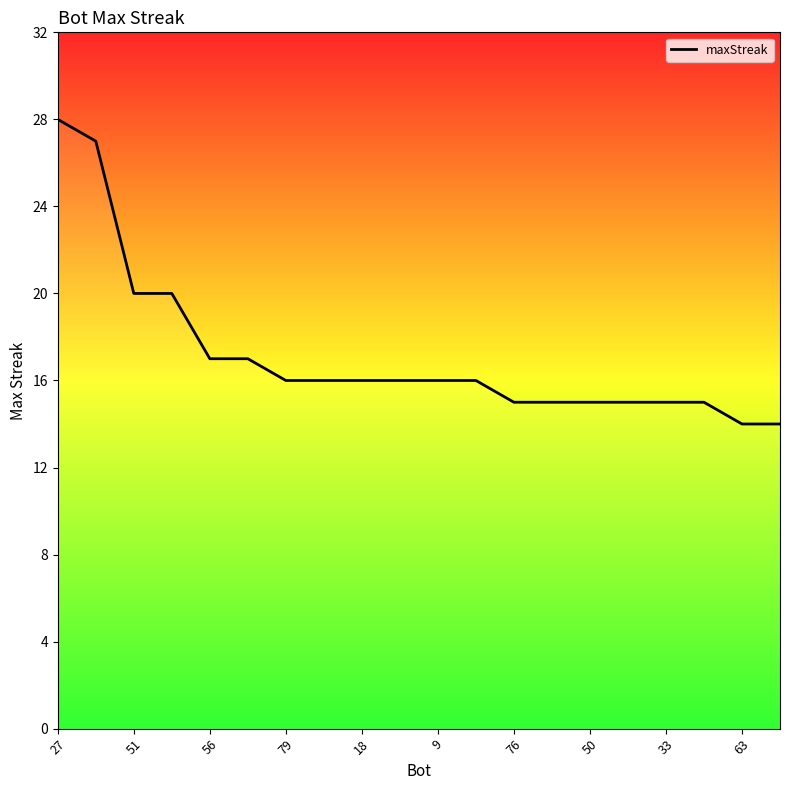

What is the minimum value shown in the chart?

14